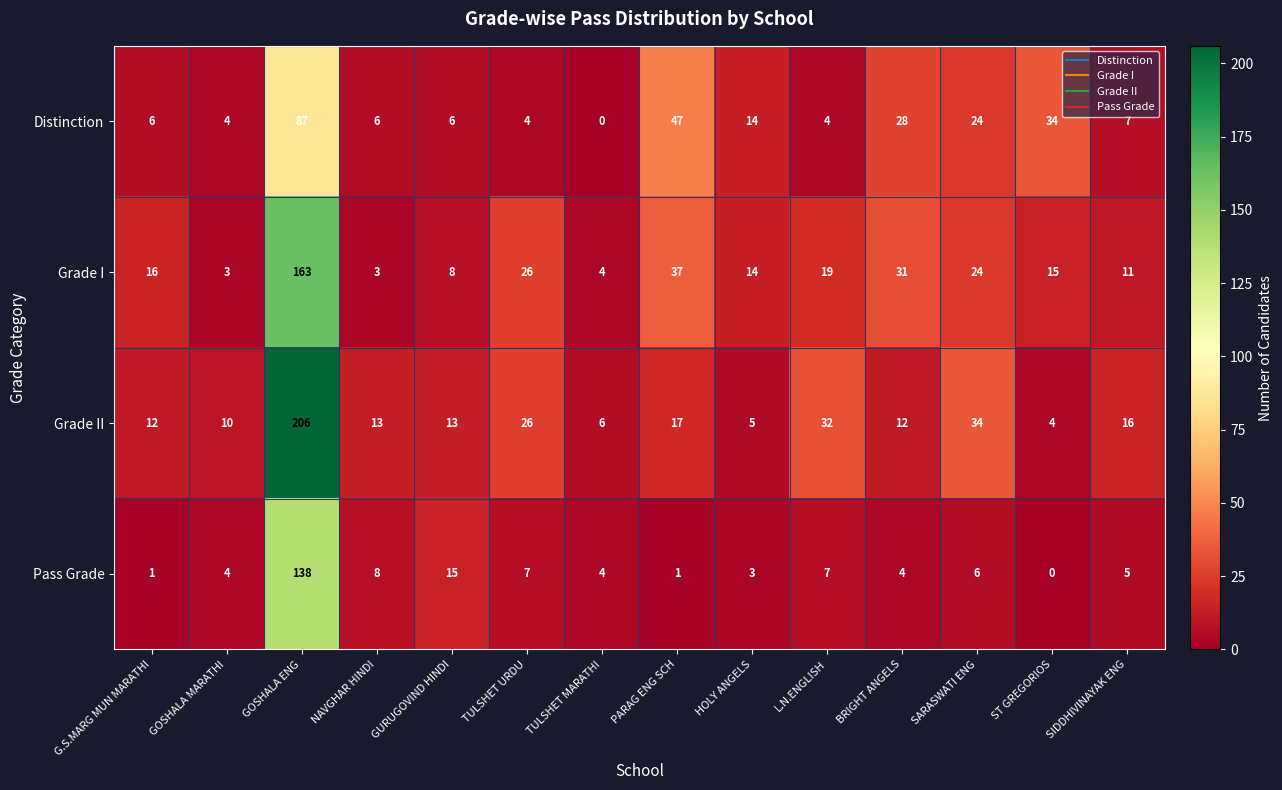

How many categories are shown in the chart?

14